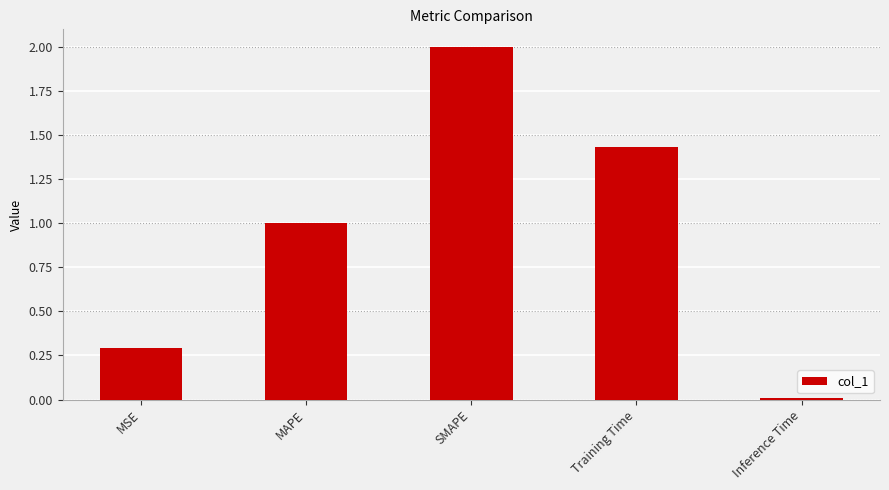

How many bars are there in total?

5